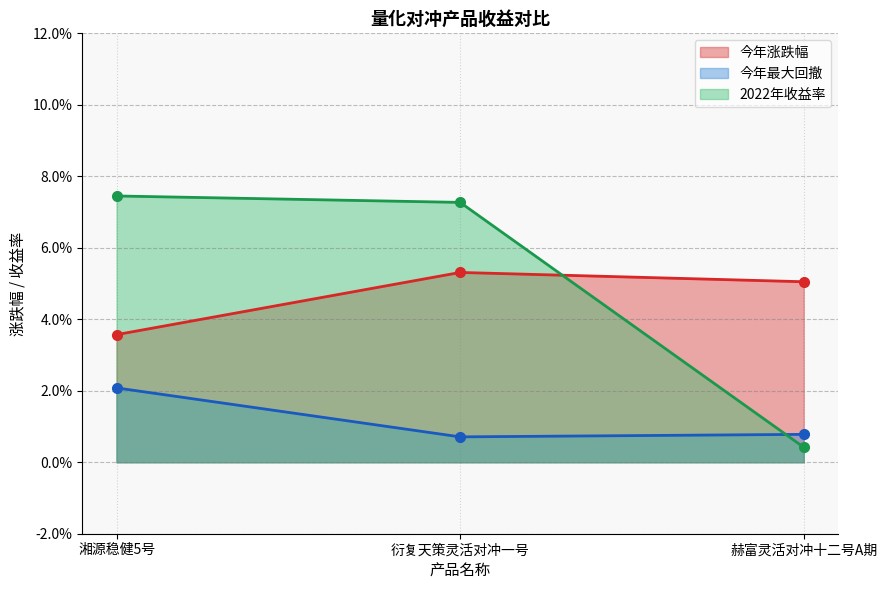

Reading right to left, transcribe all the data shown in this chart.

今年涨跌幅: 0.1	0.1	0.0
今年最大回撤: 0.0	0.0	0.0
2022年收益率: 0.0	0.1	0.1